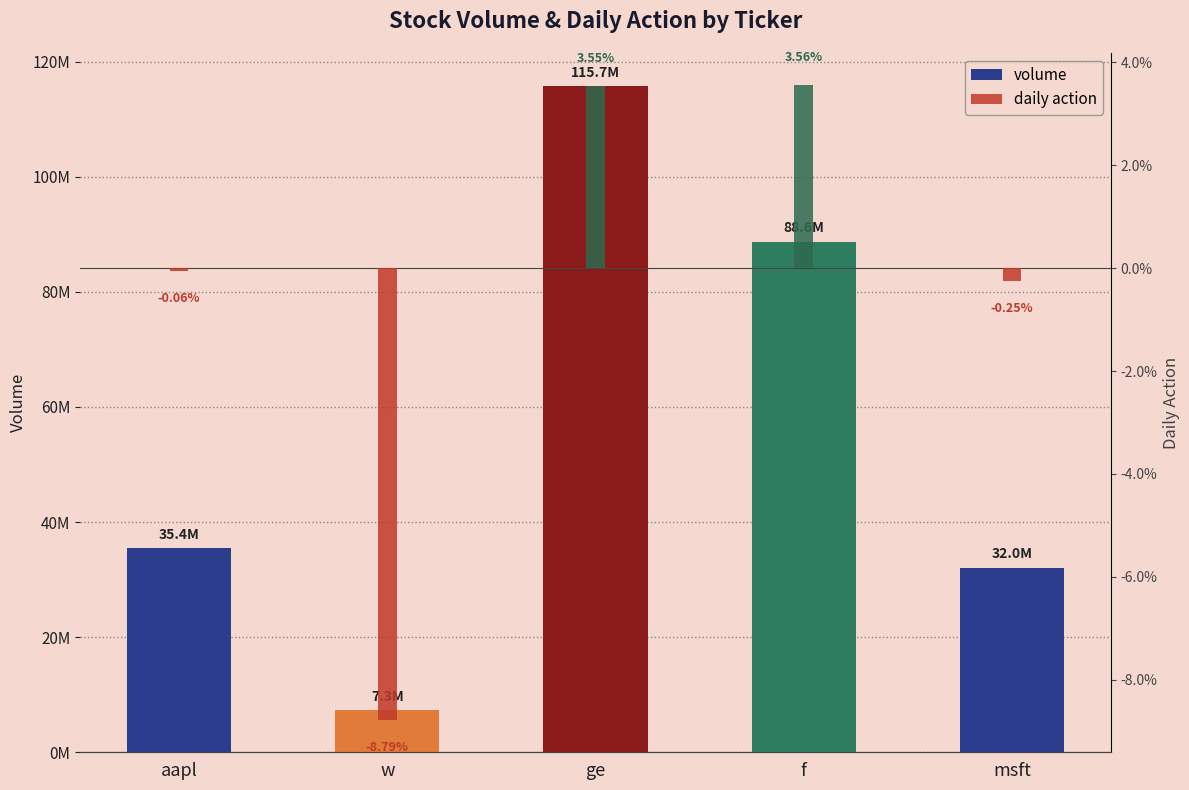

Rank the categories by value from highest to lowest.

ge, f, aapl, msft, w